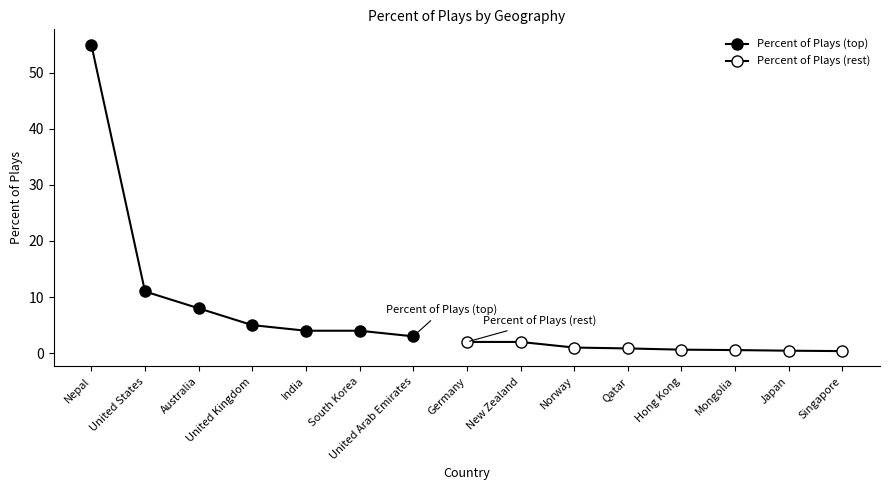

Which category has the highest value across all series?

Nepal